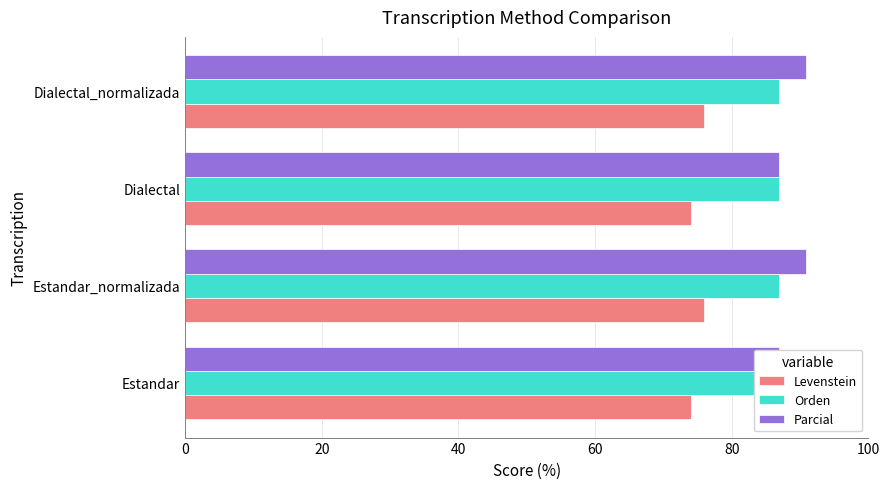

List the series in order of their overall mean, lowest first.

Orden, Levenstein, Parcial